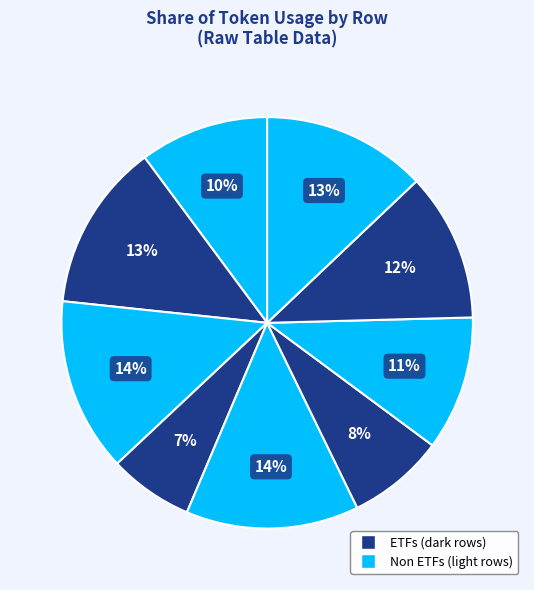

How many segments does this pie chart have?

9